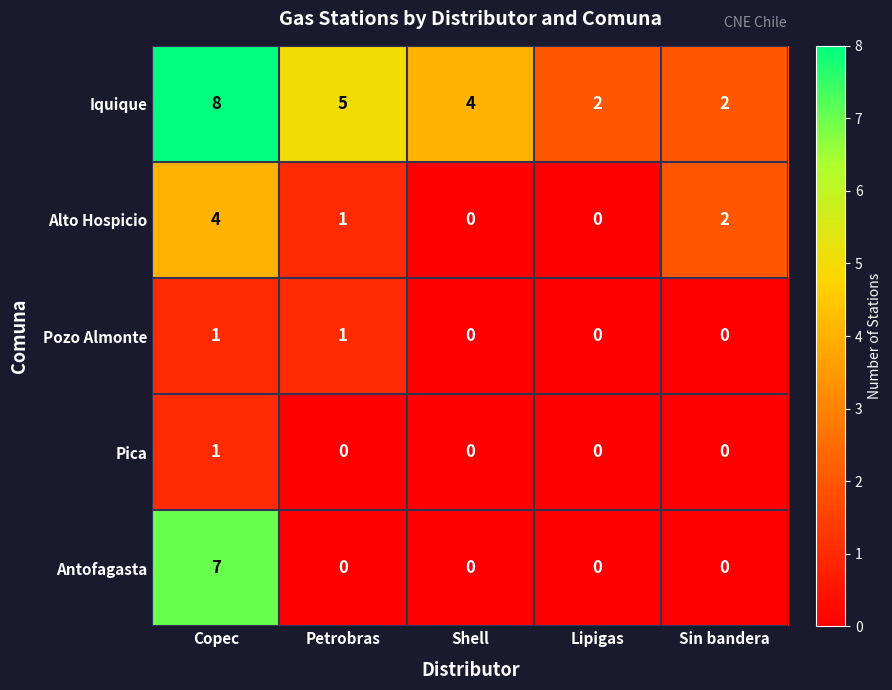

How many Pozo Almonte values are between 0 and 1?

5